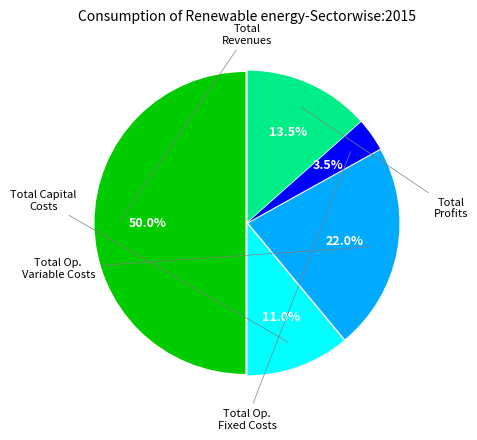

What percentage is NOT represented by Total Capital Costs?

89.0%